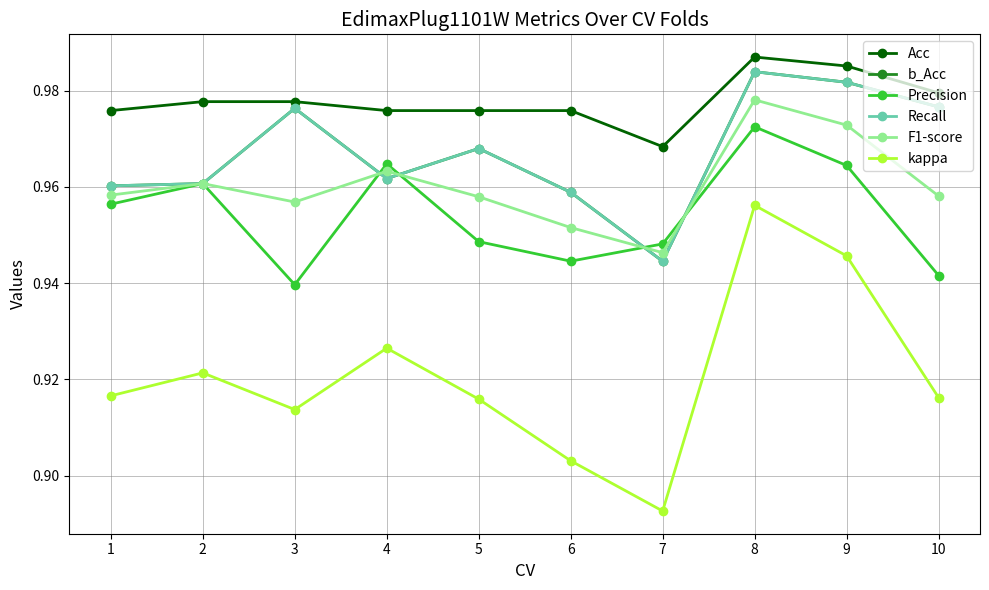

The Acc series shows 1.0 at 1. True or false?

True